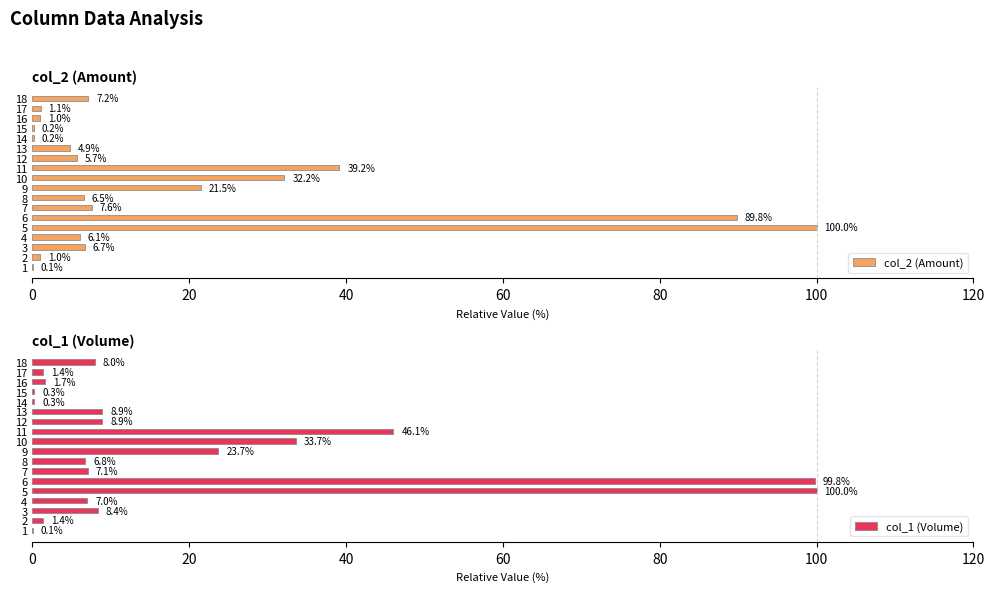

The col_2 (Amount) series shows 11.5 at 3. True or false?

False